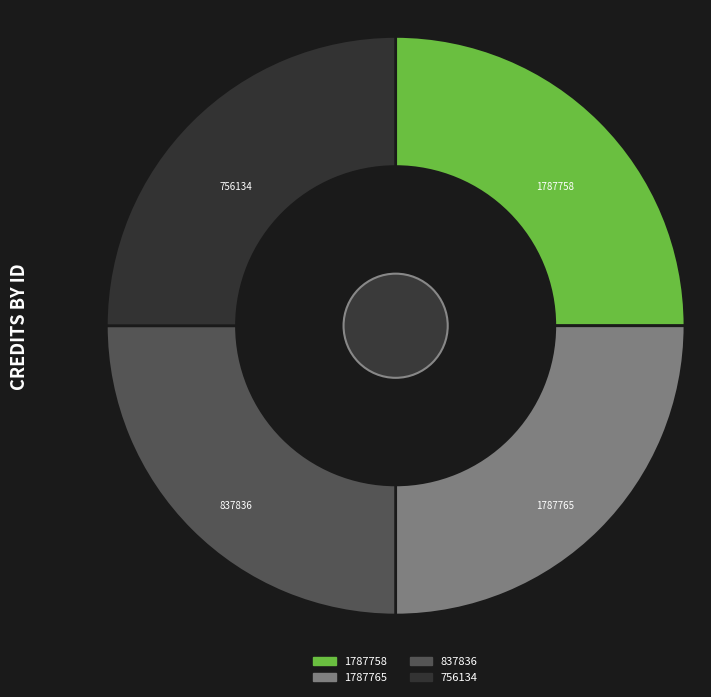

The 1787758 slice represents 25% of the pie. True or false?

True